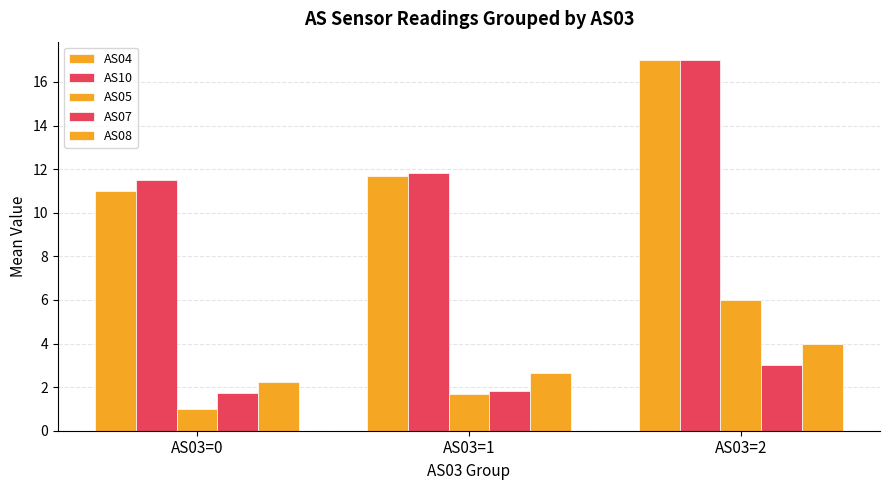

Are the bars grouped side by side (vs. stacked)?

Yes